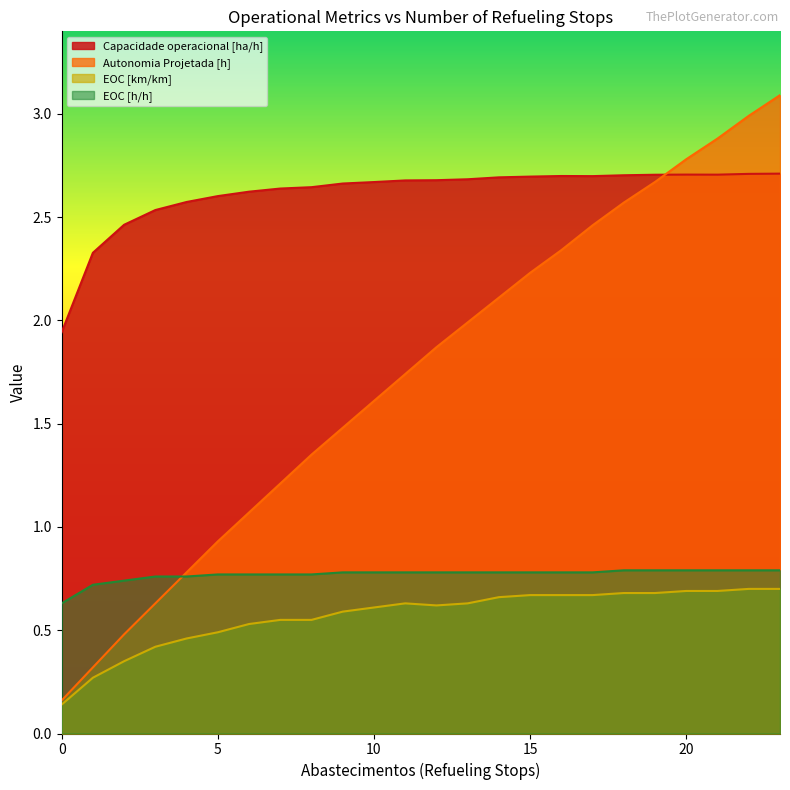

Does the chart display data point markers on the line(s)?

No